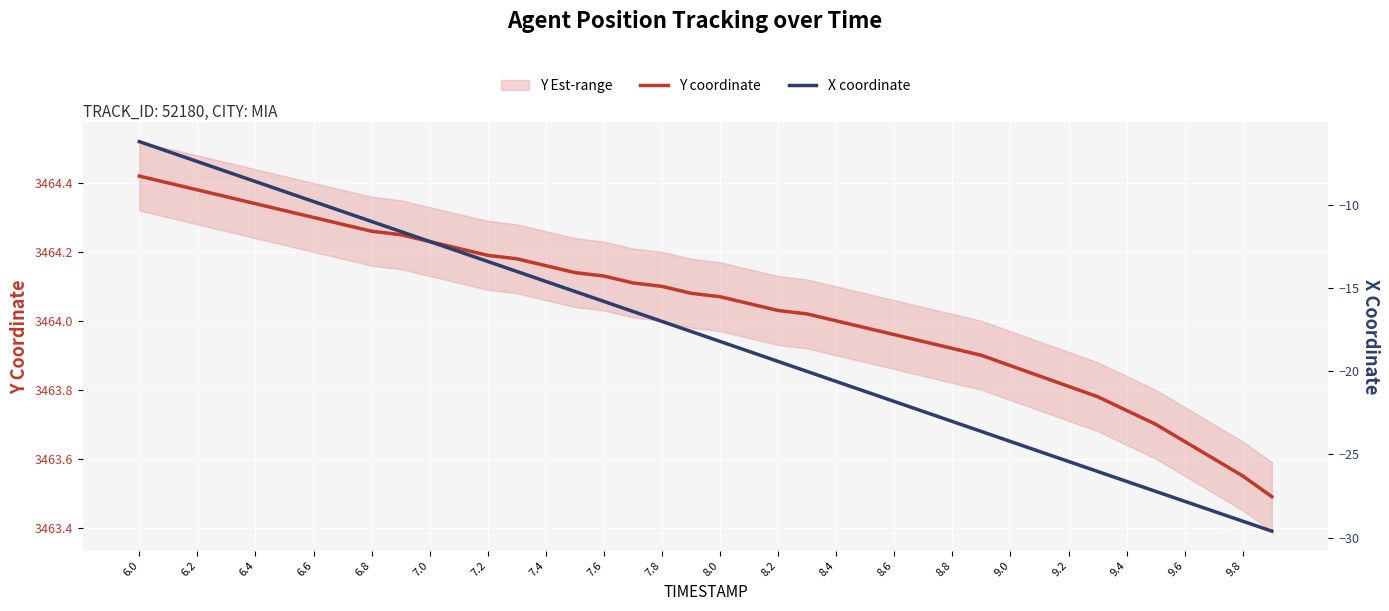

Which category has the highest value in the Y coordinate series?

6.0